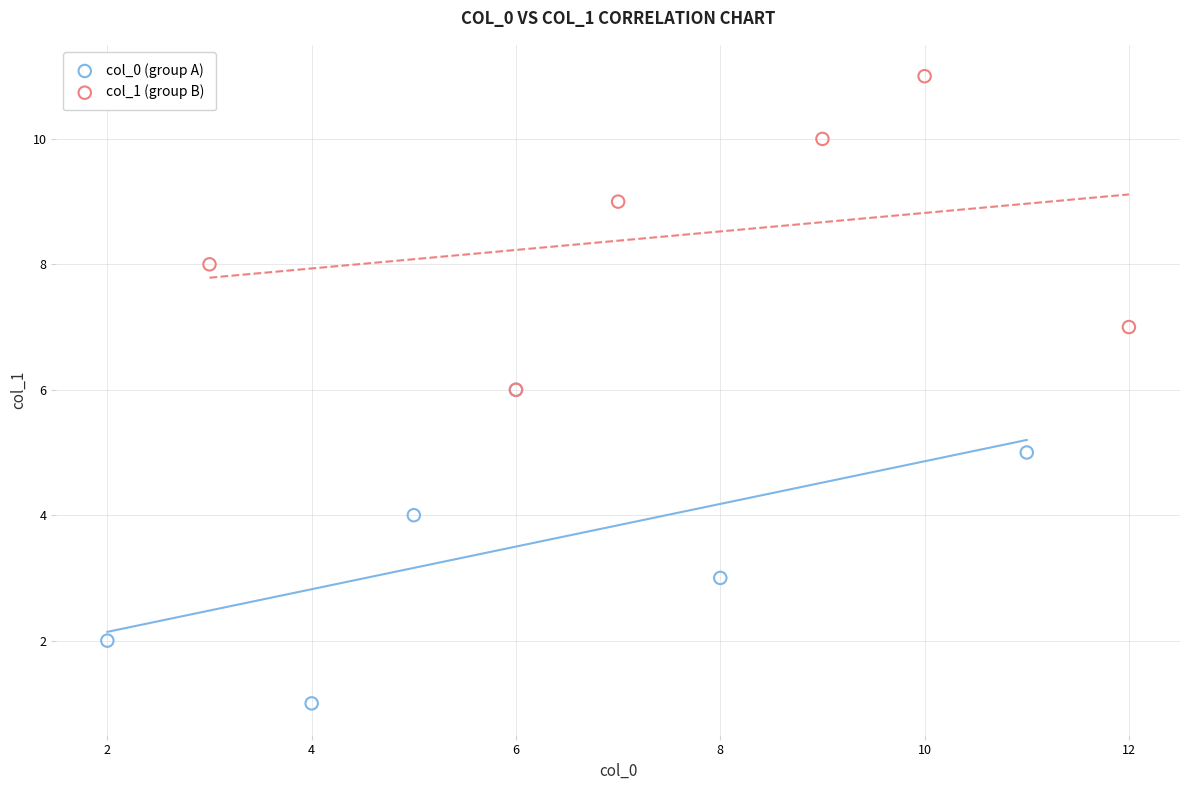

Which series reaches the minimum Y coordinate?

col_0 (group A)